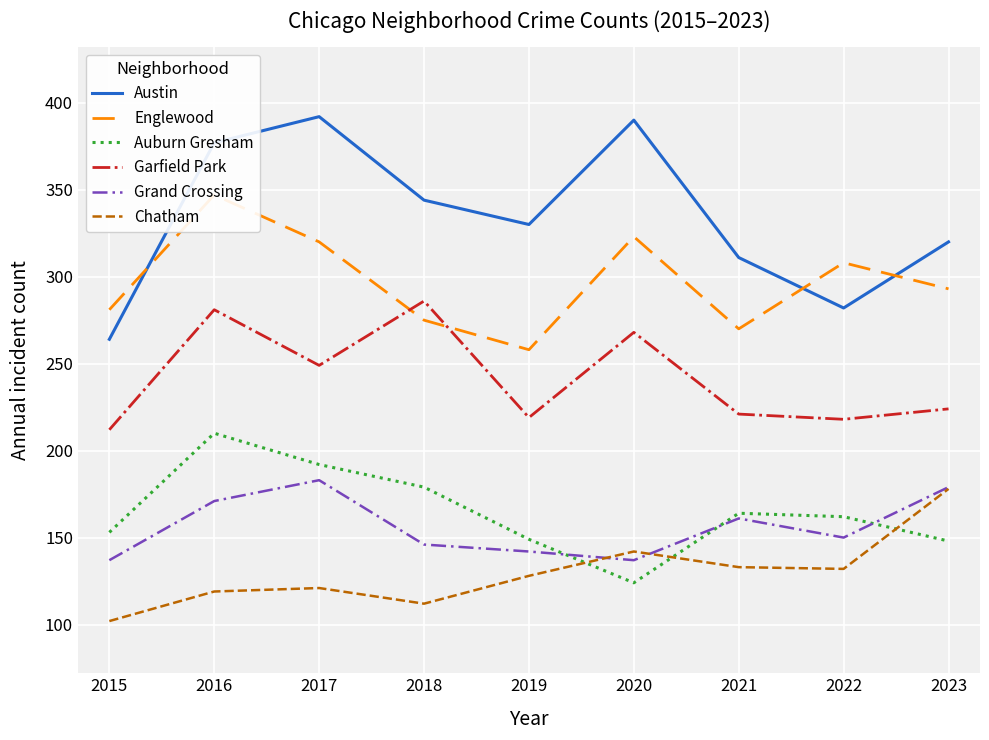

Reading right to left, what are all the values shown in this chart?

Austin: 320	282	311	390	330	344	392	377	264
Englewood: 293	308	270	323	258	275	320	347	281
Auburn Gresham: 148	162	164	124	149	179	192	210	153
Garfield Park: 224	218	221	268	219	286	249	281	212
Grand Crossing: 179	150	161	137	142	146	183	171	137
Chatham: 178	132	133	142	128	112	121	119	102